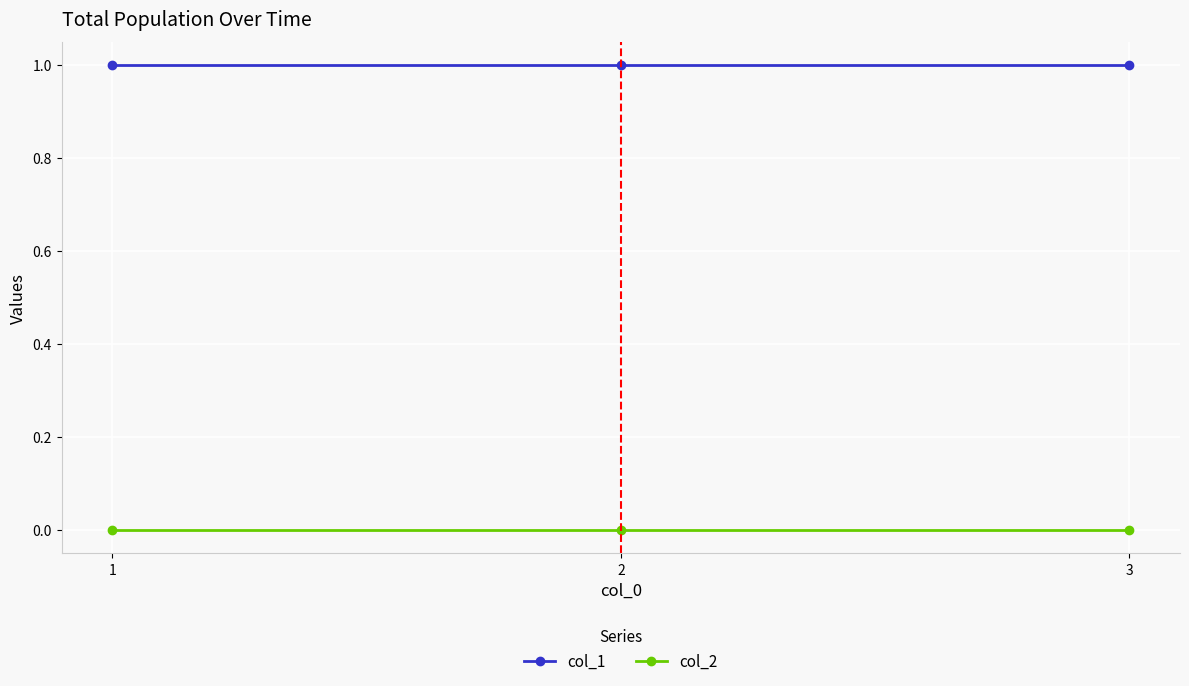

Rank the series by their average value, from highest to lowest.

col_1, col_2